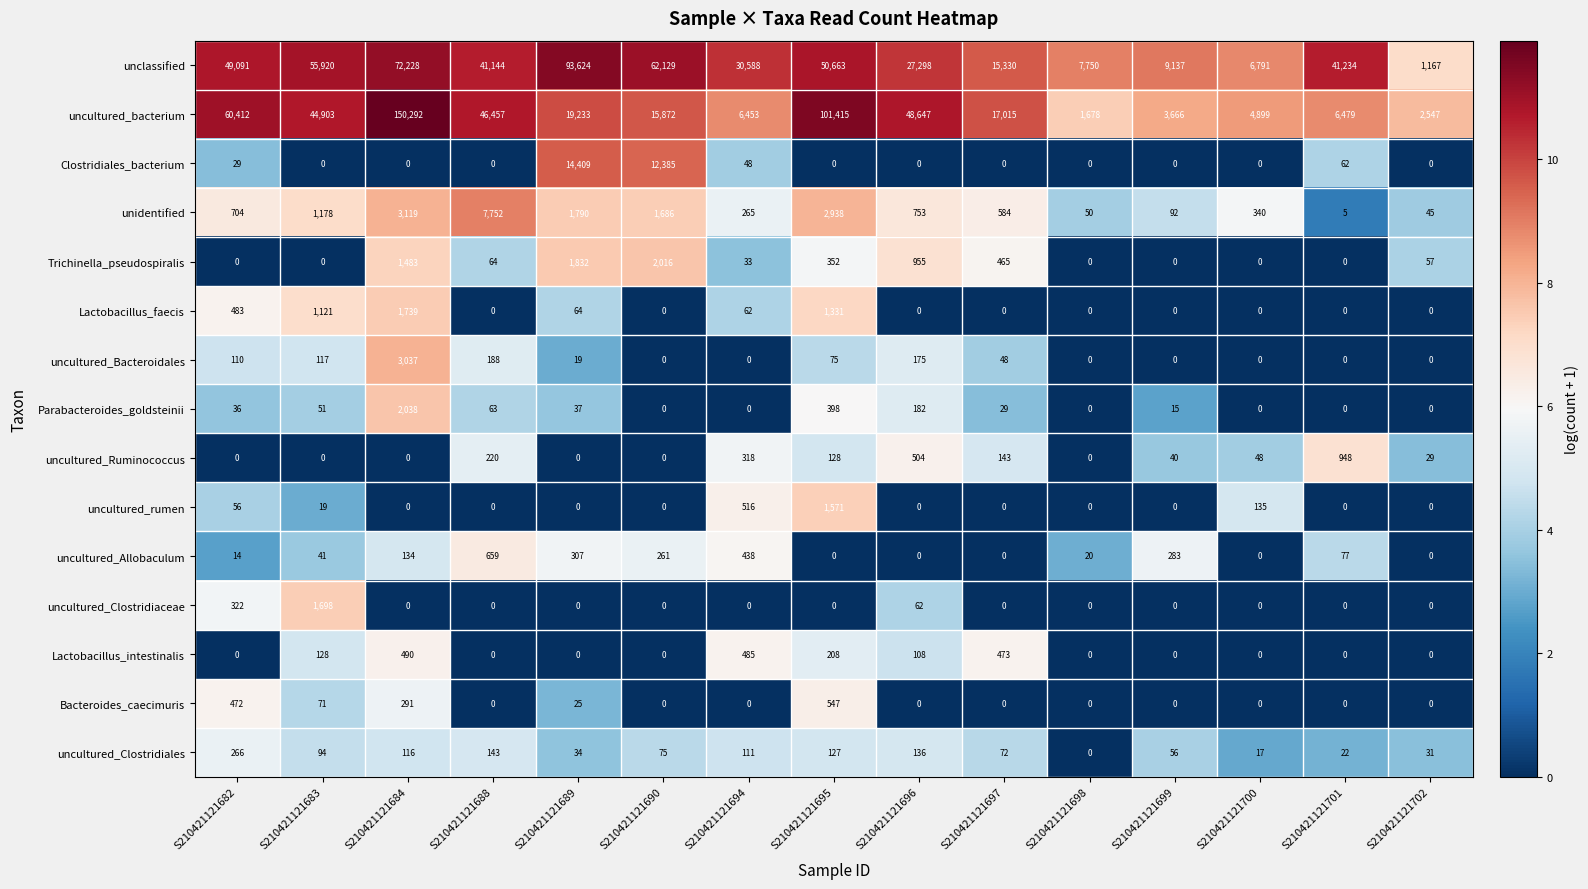

At how many categories does at least one series exceed 8?

15